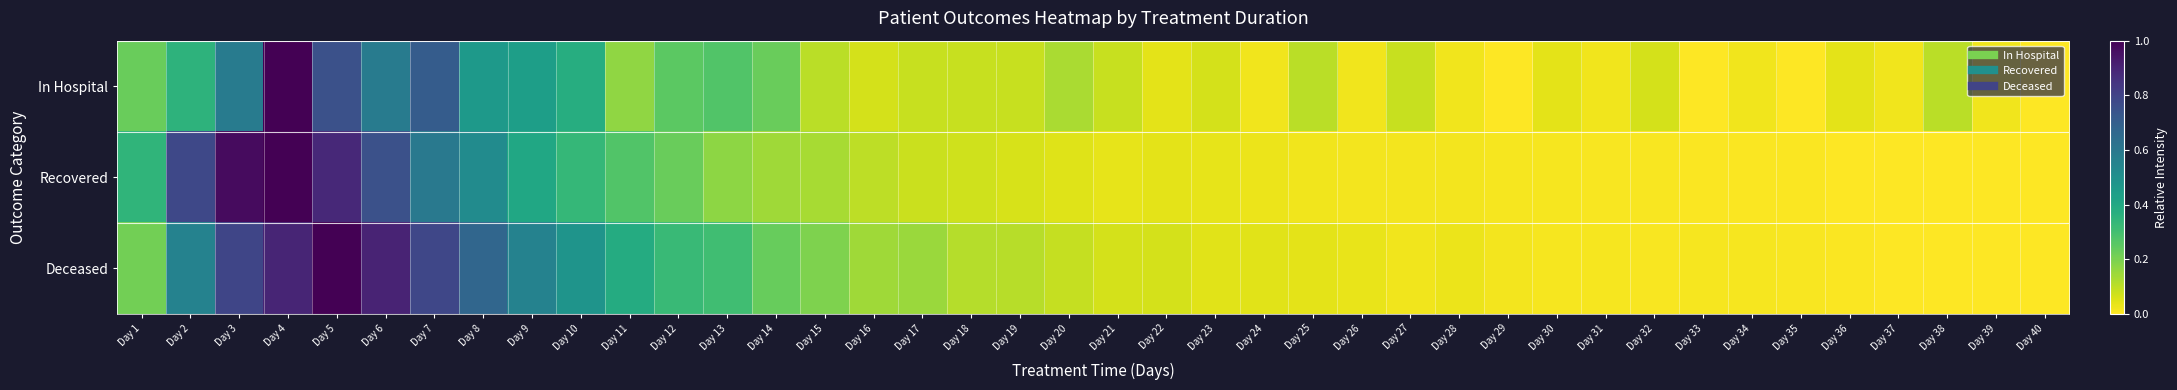

What is the spread (max minus min) of values at Day 6?

0.3